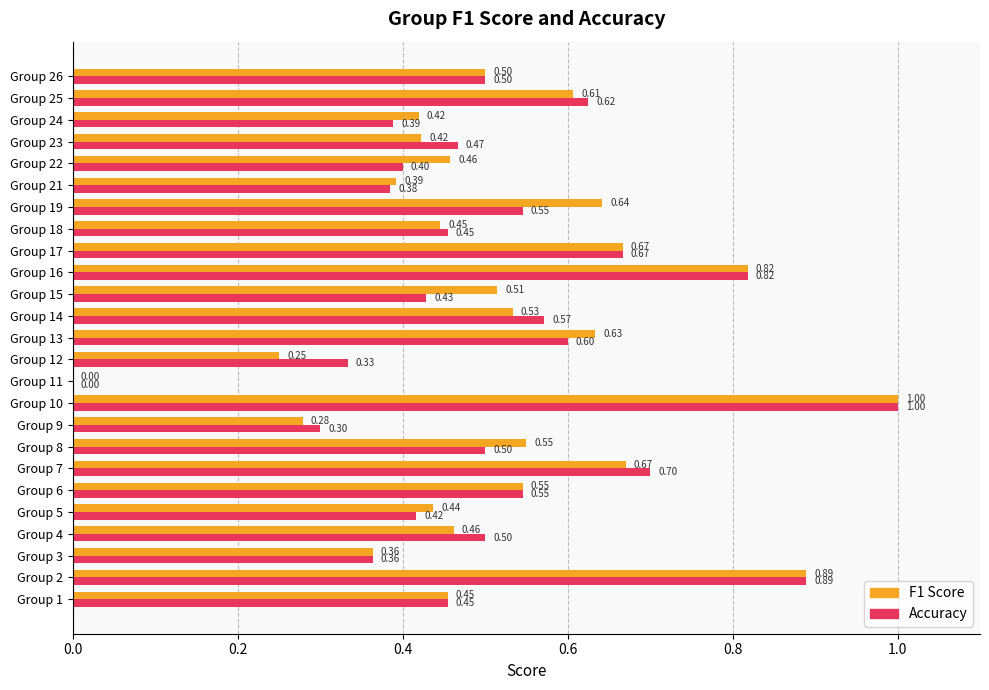

At which category is the sum across all series the highest?

Group 10